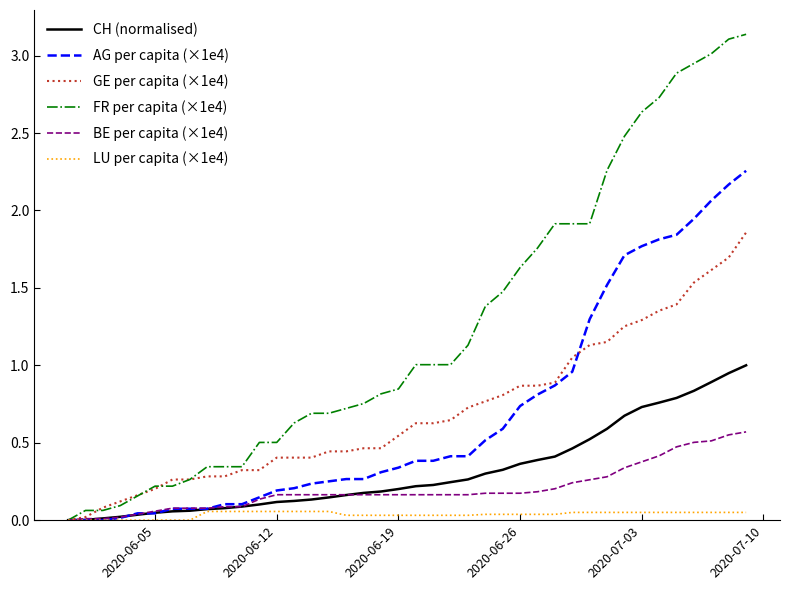

Which series has the largest total across all categories?

FR per capita (×1e4)